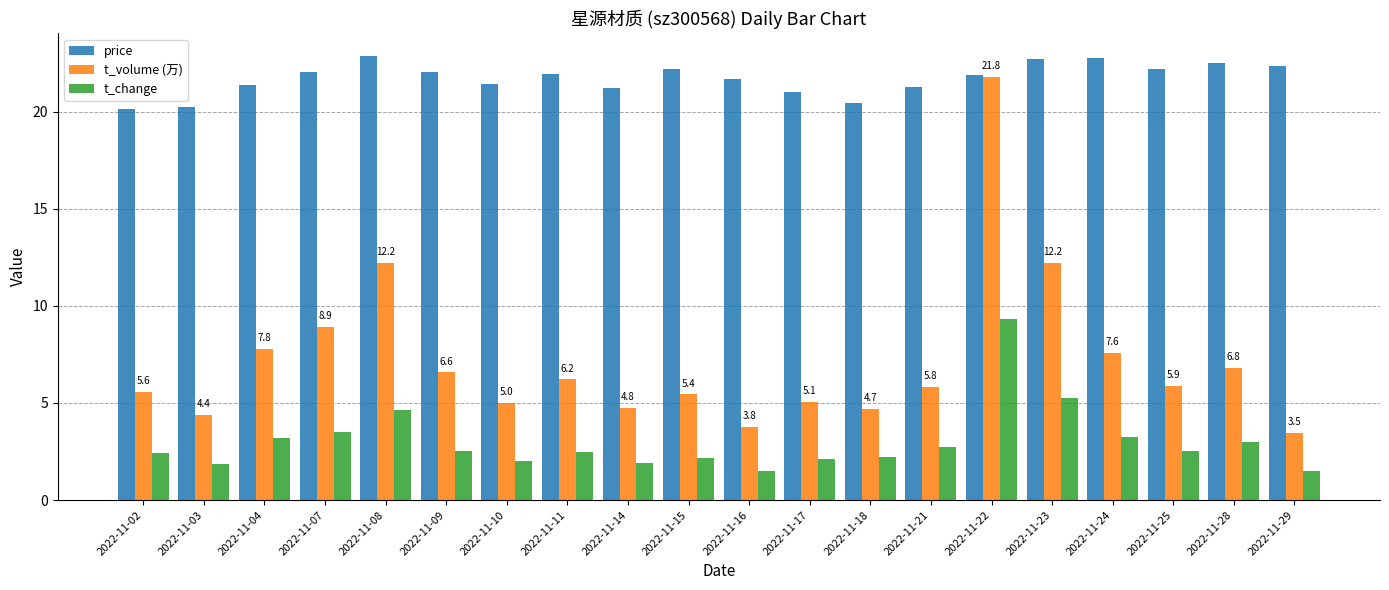

What are all the series names shown in the legend?

price, t_volume (万), t_change